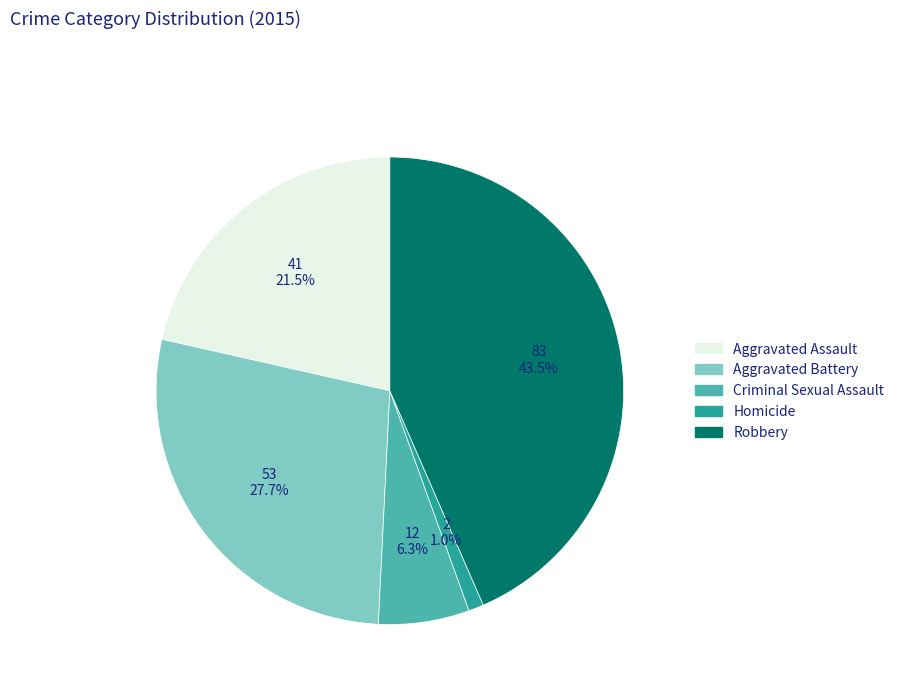

What is the smallest slice in the pie chart?

Homicide